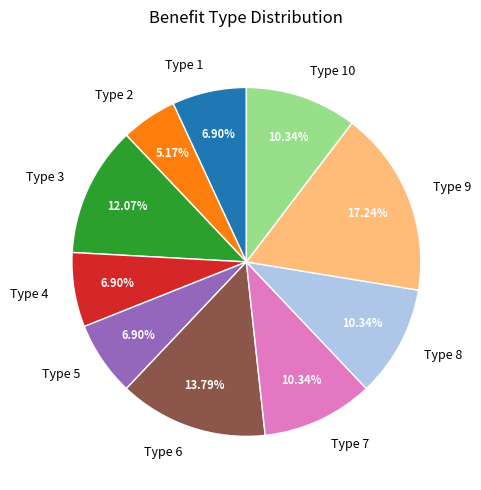

Is there any slice that represents more than half of the pie?

No